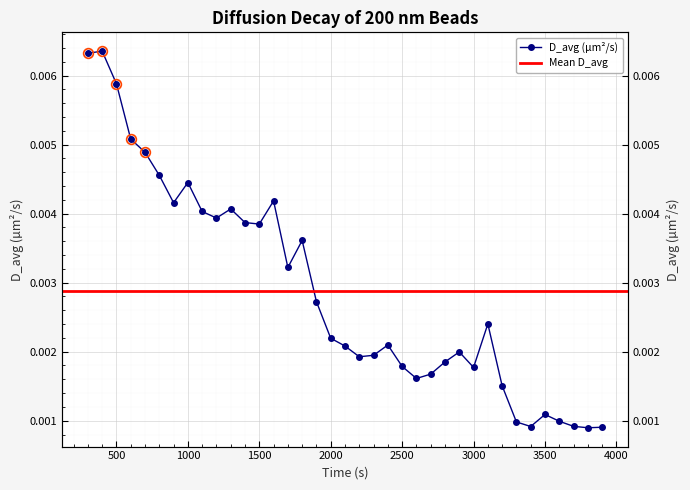

How many interior local peaks (higher than both neighbors) does the data have?

9